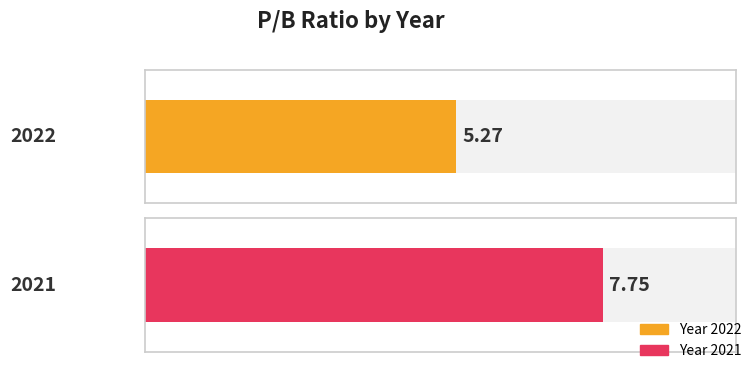

What is the value of the 2nd bar from the left?

7.8